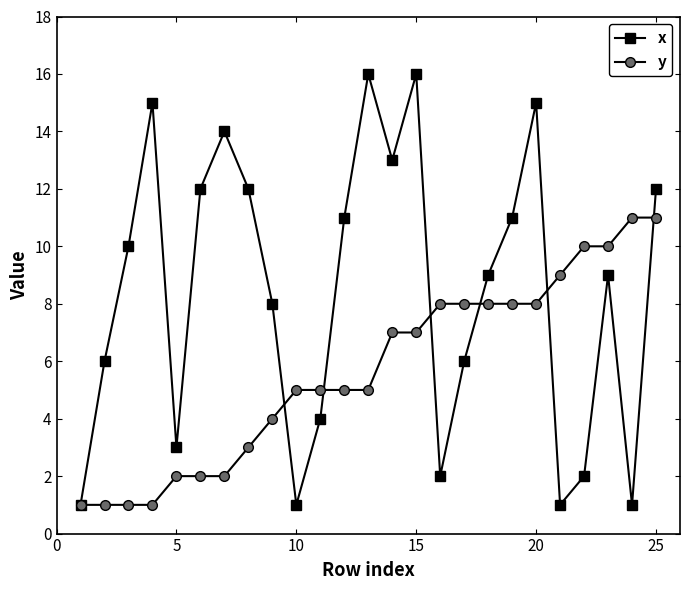

How many series are shown in this chart?

2